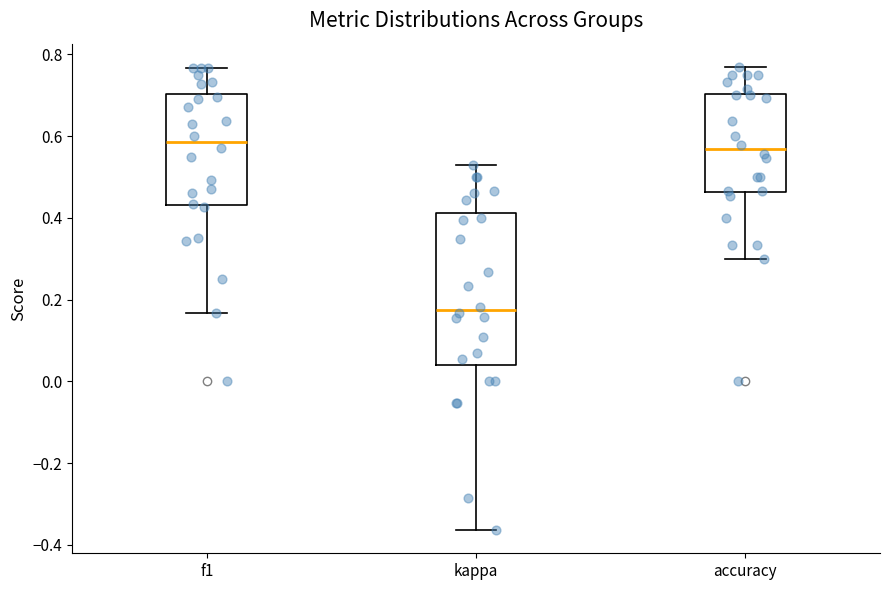

Where does the median line of the box for f1 sit on the y-axis? The values are not printed on the chart, so give them approximately, as read against the axis.

0.58